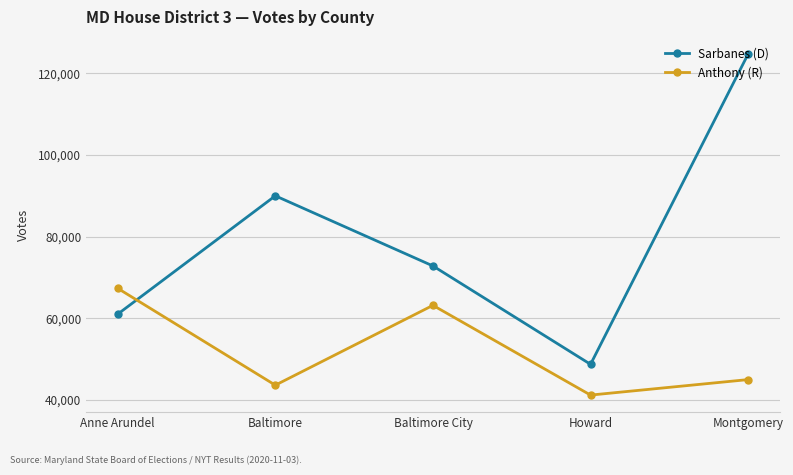

Does the chart display data point markers on the line(s)?

Yes